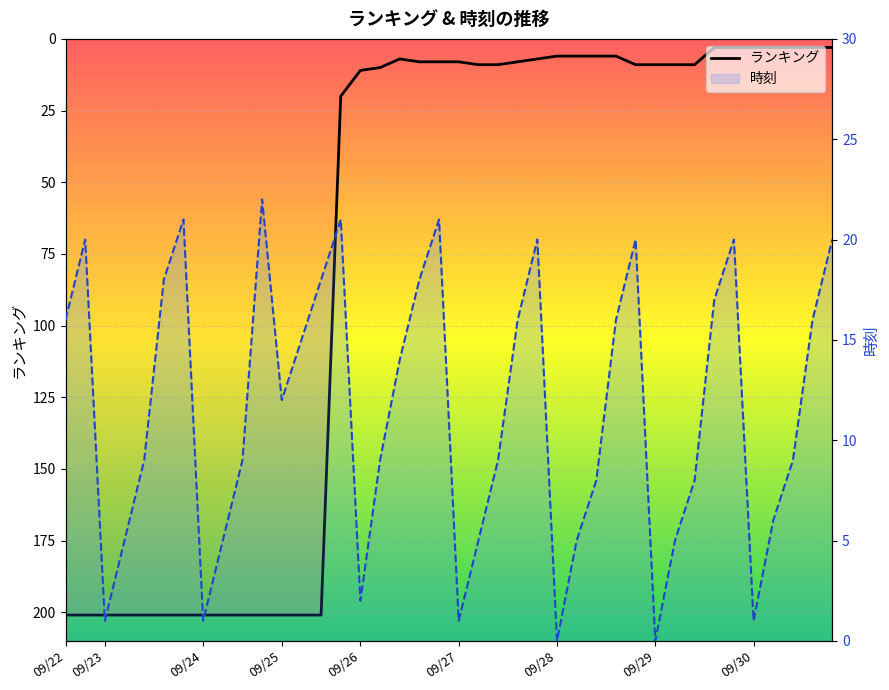

How many interior local valleys does the 時刻 series have?

8